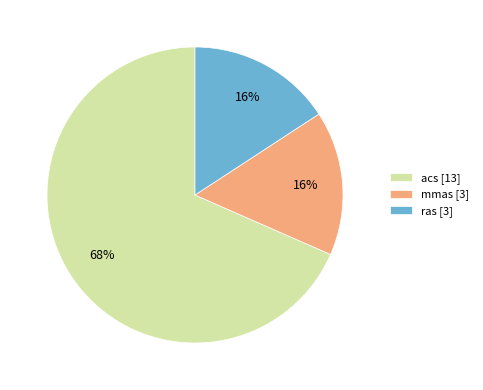

True or false: ras accounts for 16% of the total.

True